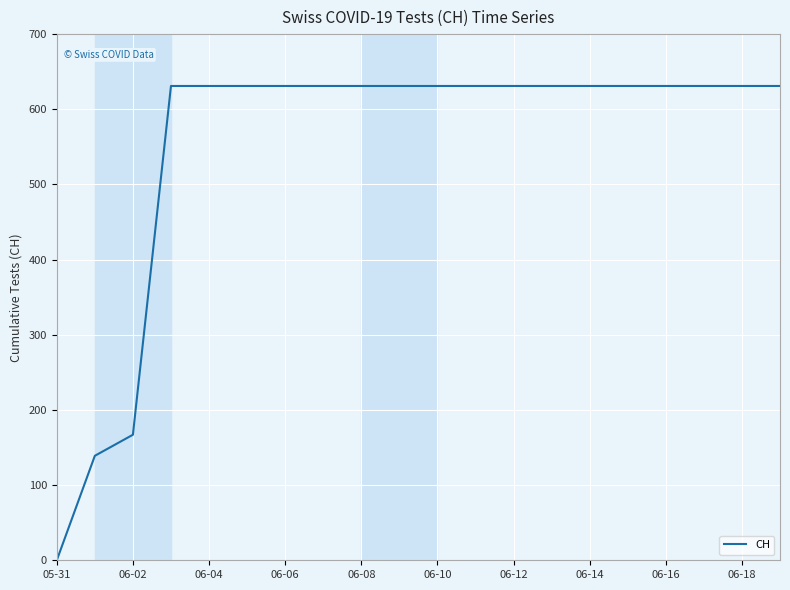

What is the difference between the maximum and minimum values?

631